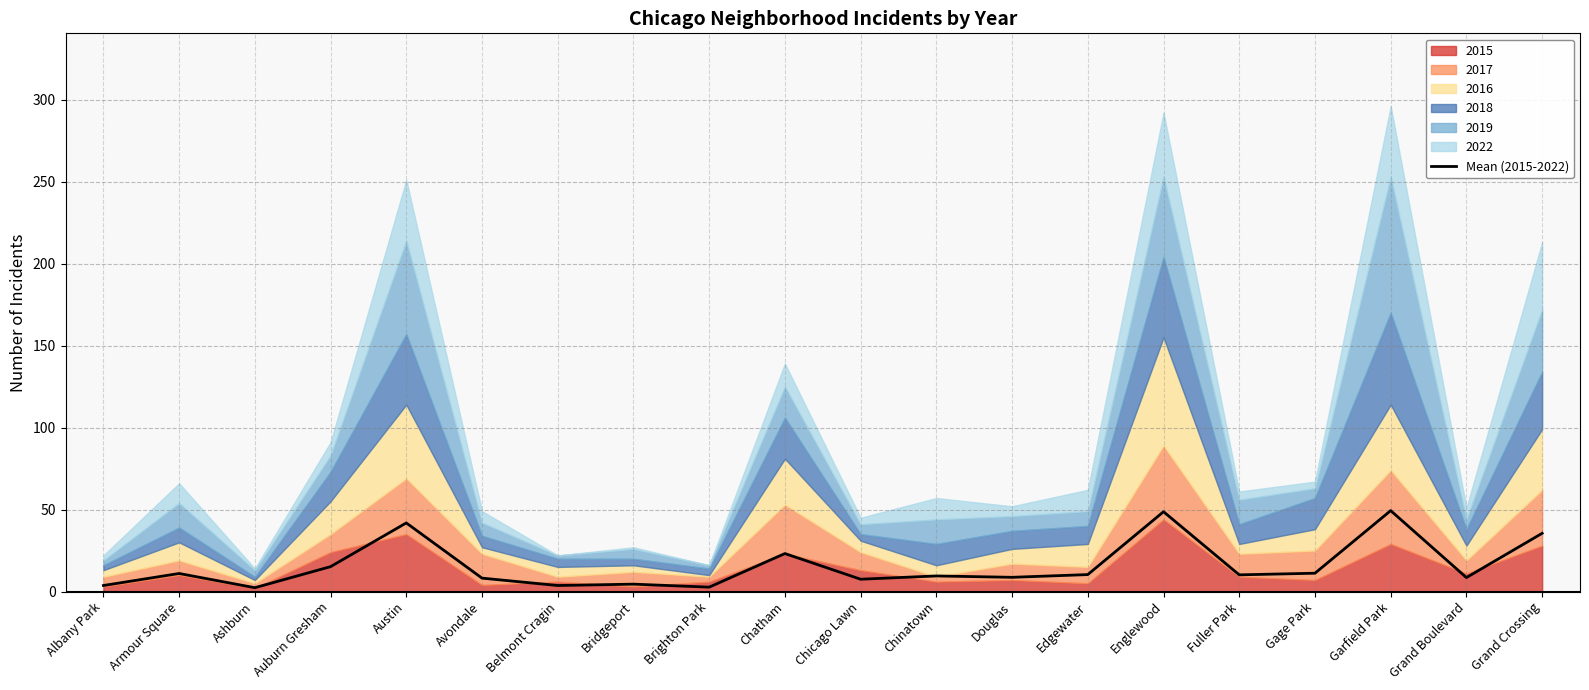

Is it true that the value at Fuller Park is 10.2?

True